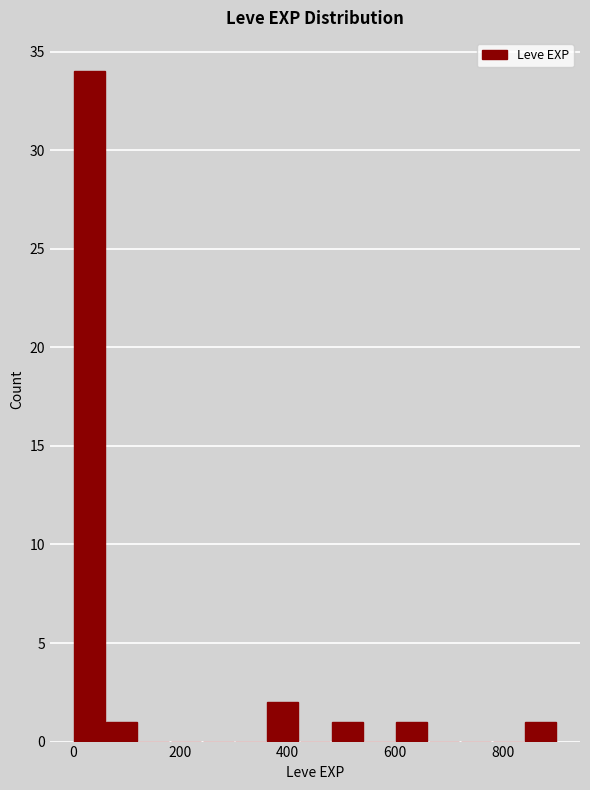

Read against the x-axis, roughly where is the centre of the tallest bar?

40